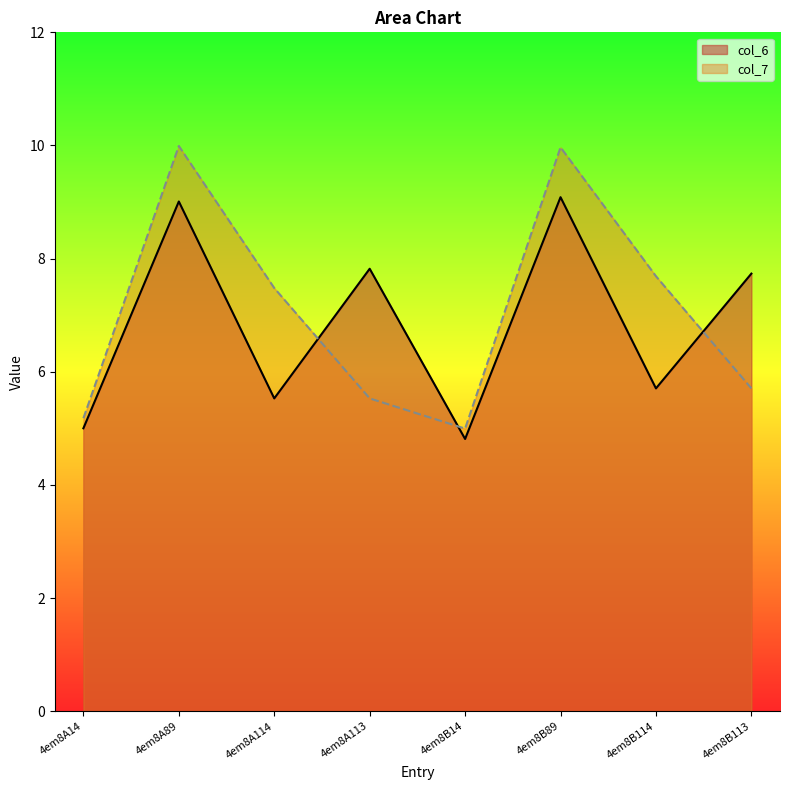

What is the label of the 8th point from the right?

4em8A14